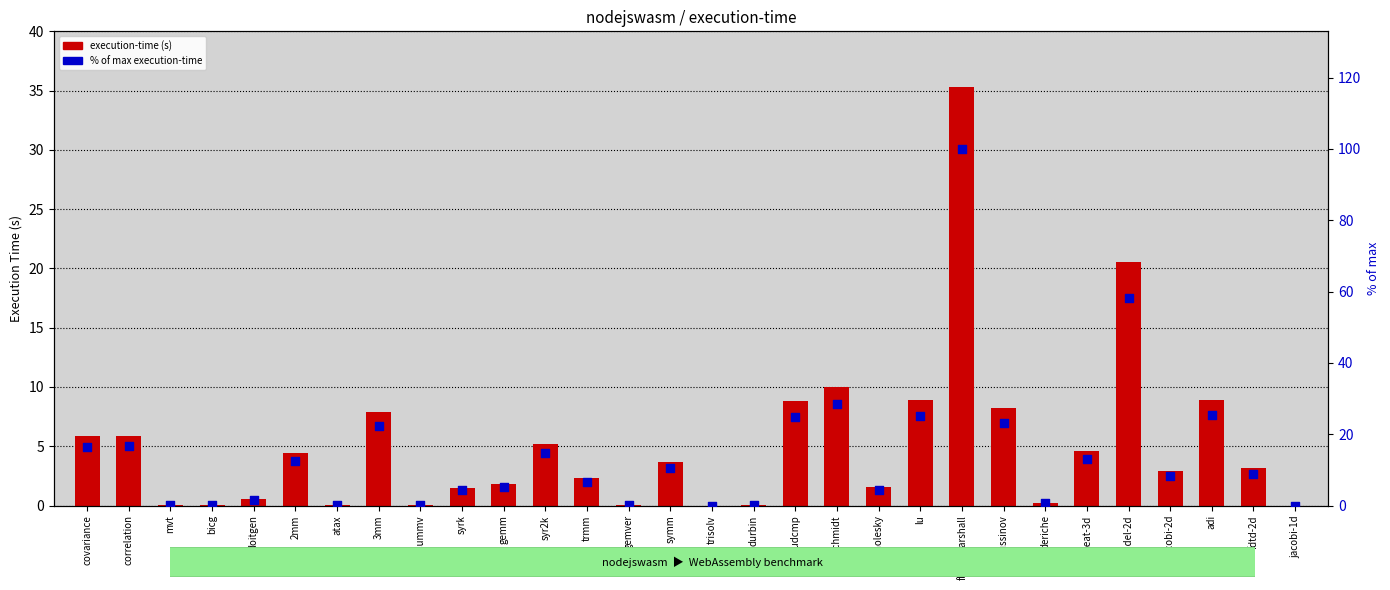

What is the total value across all series at 3mm?

30.3